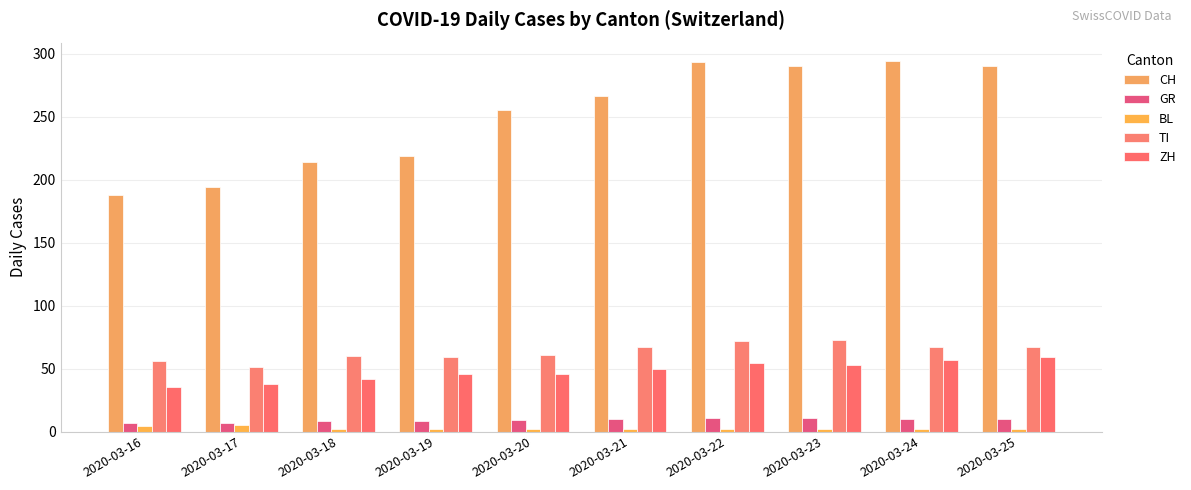

What is the spread (max minus min) of values at 2020-03-16?

184